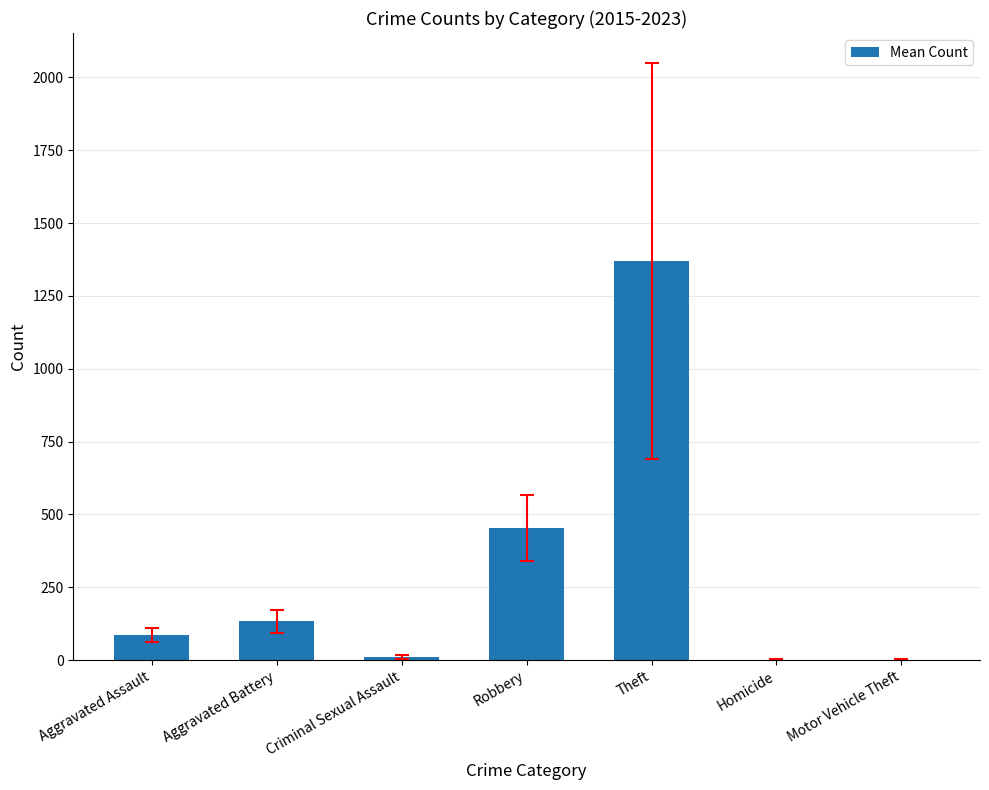

How many categories are shown in the chart?

7